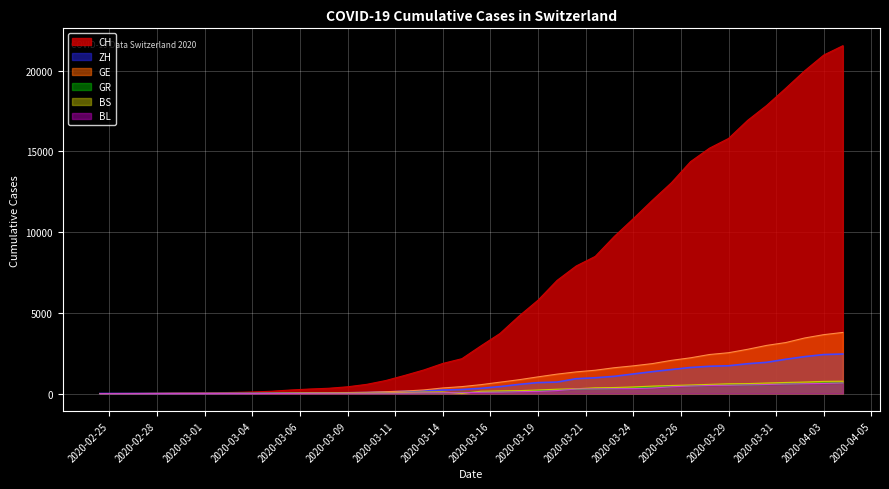

What is the sum of all BS values?

9728